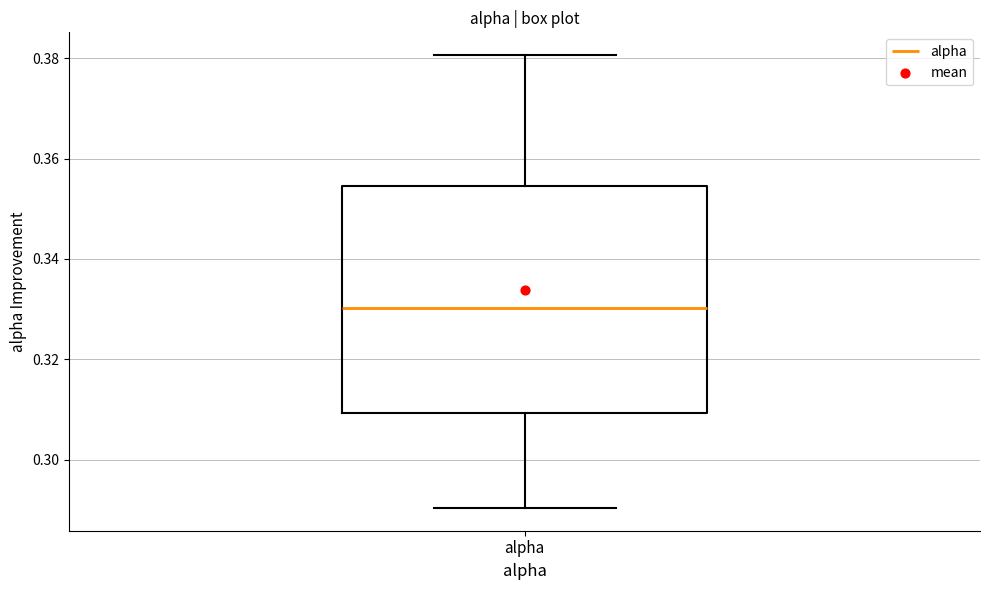

Where does the lower whisker of the box for alpha end on the y-axis? The values are not printed on the chart, so give them approximately, as read against the axis.

0.290